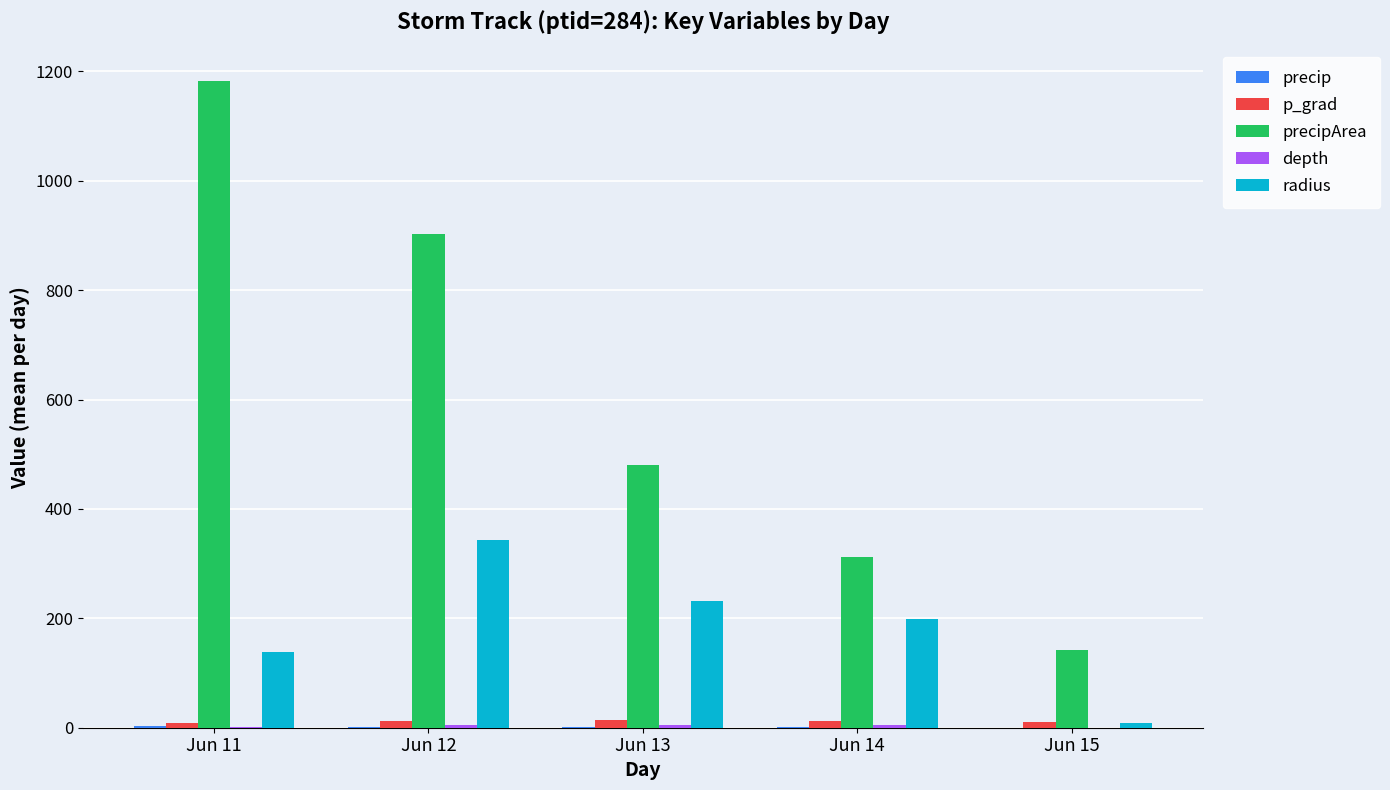

Which category has the highest value across all series?

Jun 11